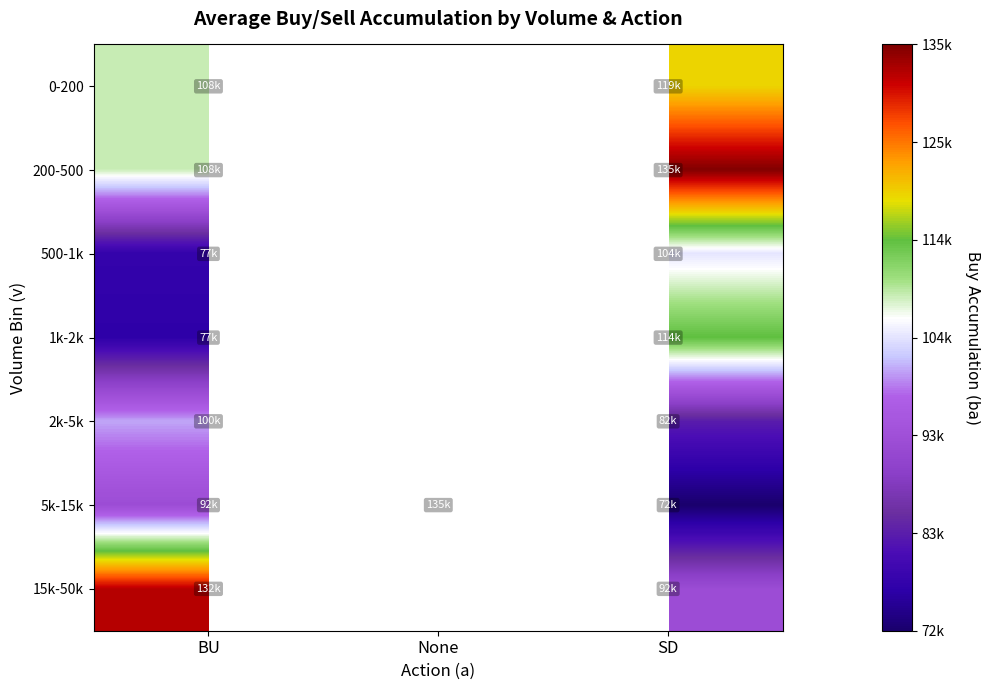

Which category has the lowest value across all series?

SD